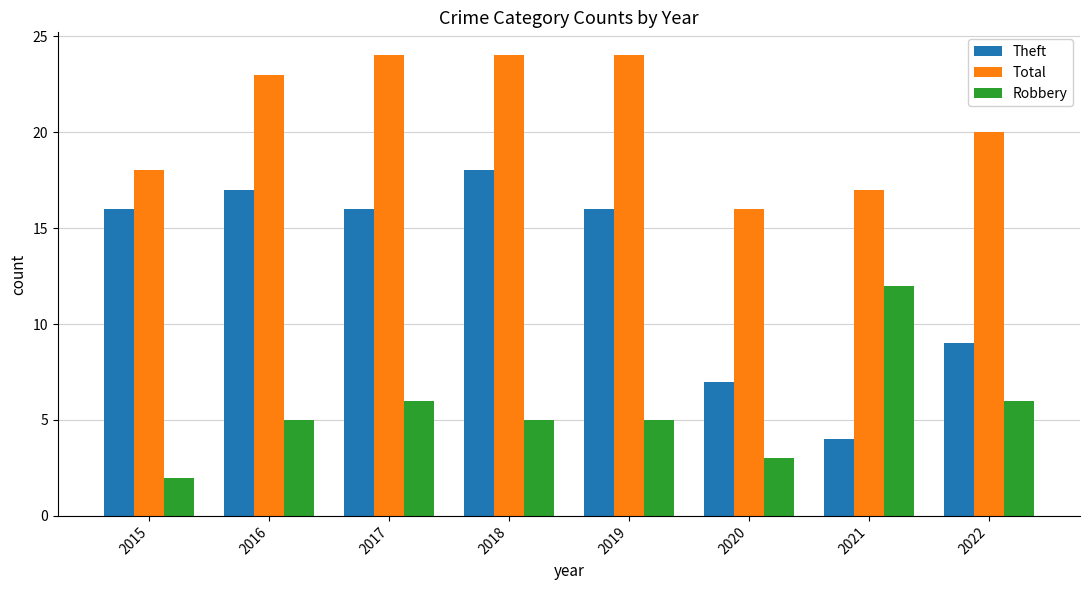

At how many categories does at least one series exceed 8?

8